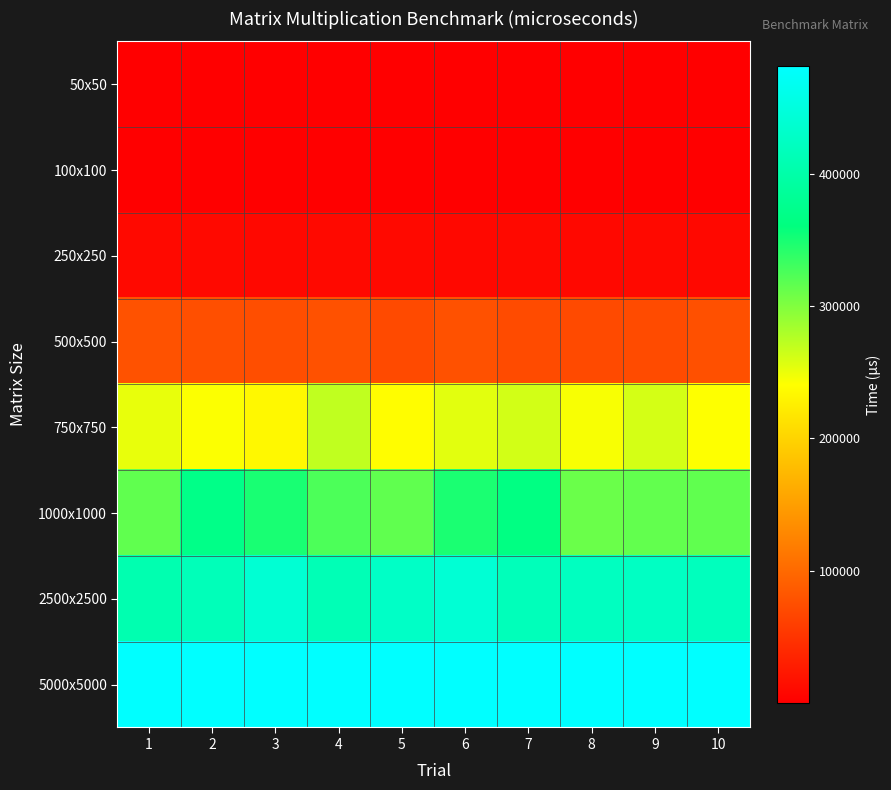

How many categories are shown in the chart?

10